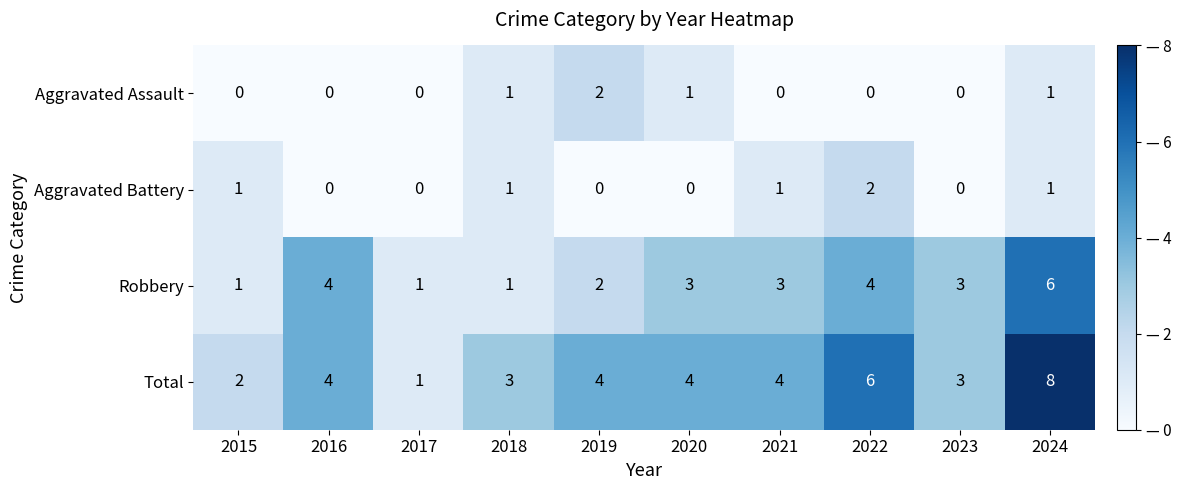

The value of Total at 2023 is 3. True or false?

True